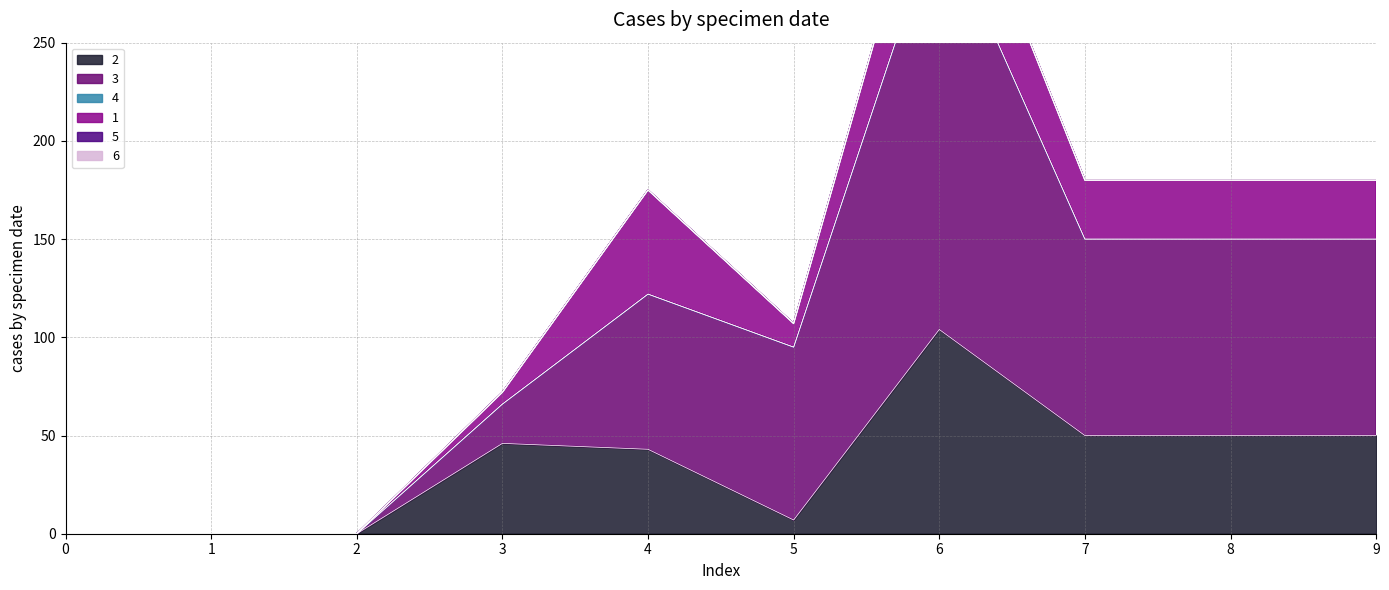

How many lines are shown in the chart?

6